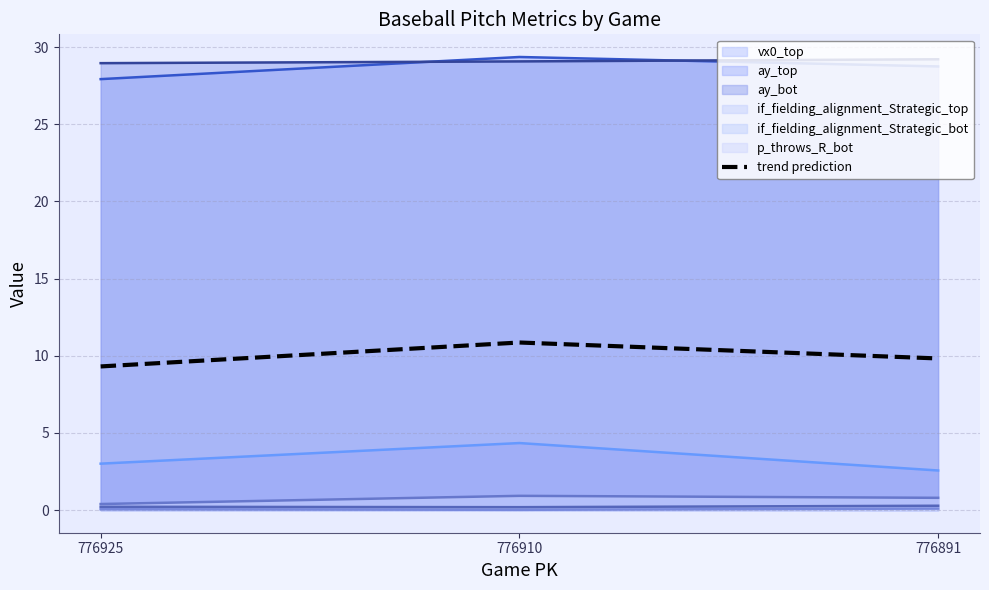

Is the value of ay_bot at 776925 greater than the value of trend prediction at 776910?

Yes